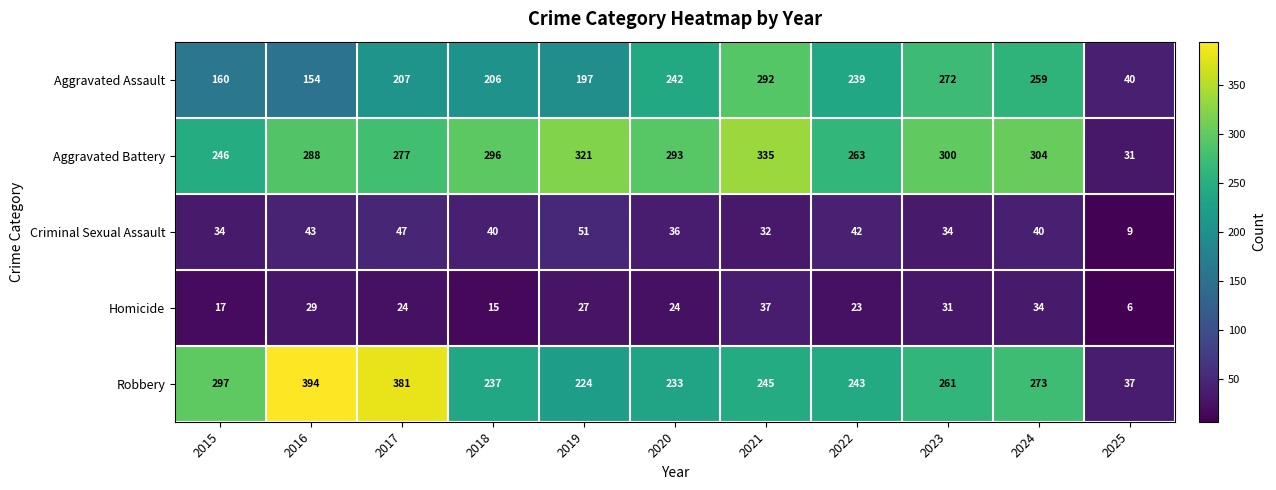

True or false: Criminal Sexual Assault has a value of 36 at 2020.

True